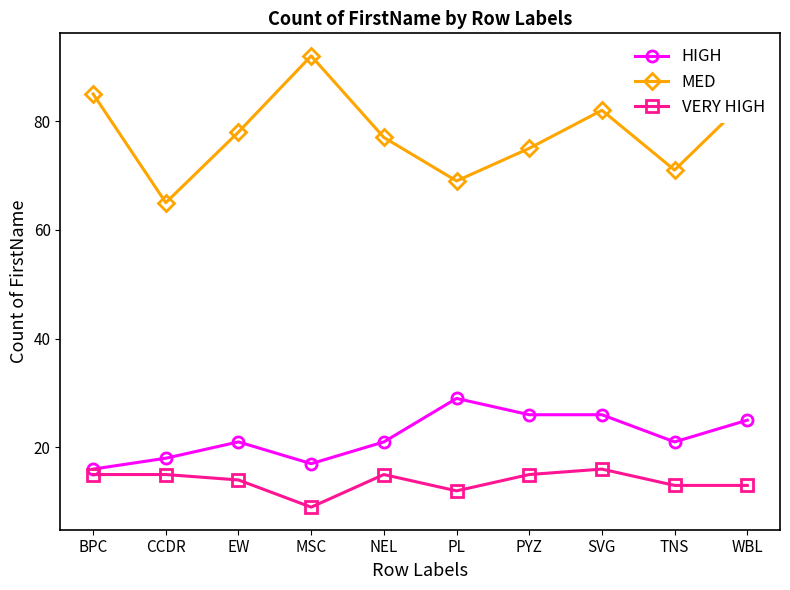

The VERY HIGH series shows 9 at MSC. True or false?

True